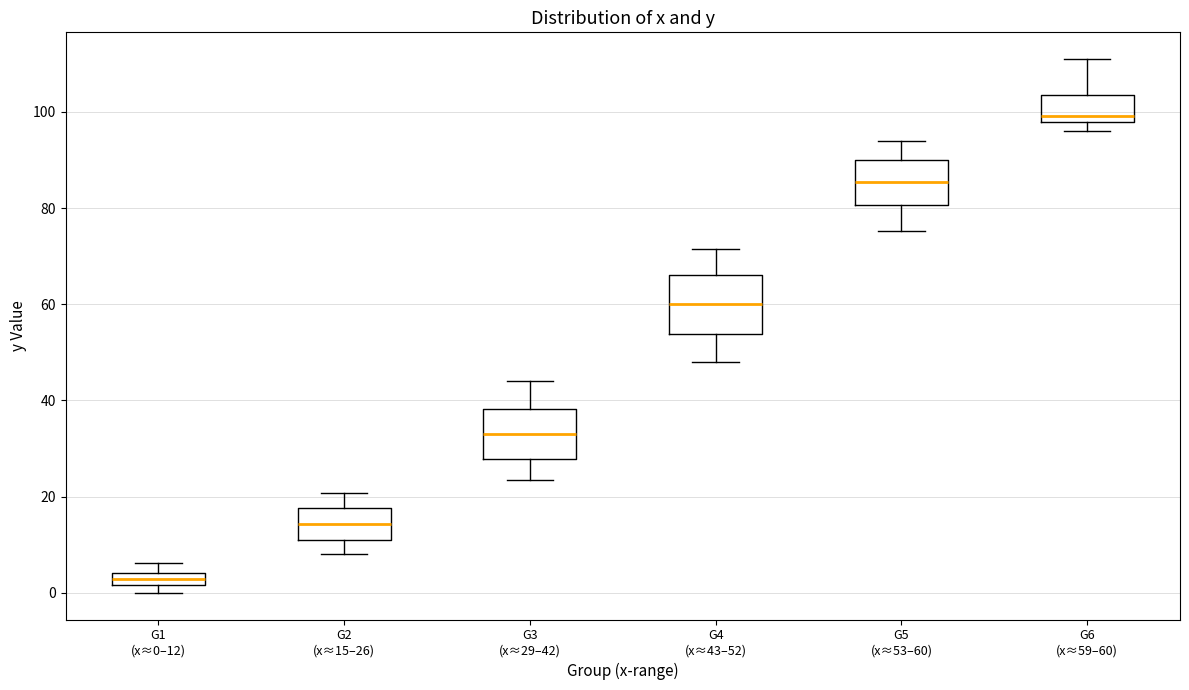

Where is the upper edge of the box for G1 (x≈0–12) on the y-axis? The values are not printed on the chart, so give them approximately, as read against the axis.

4